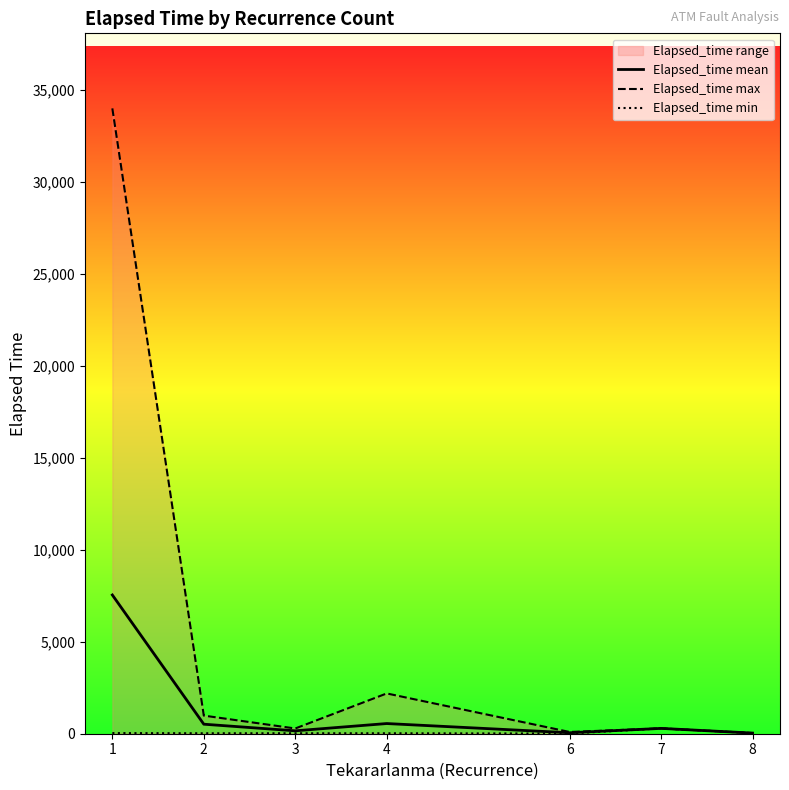

What is the average value of the Elapsed_time mean series?

1307.2